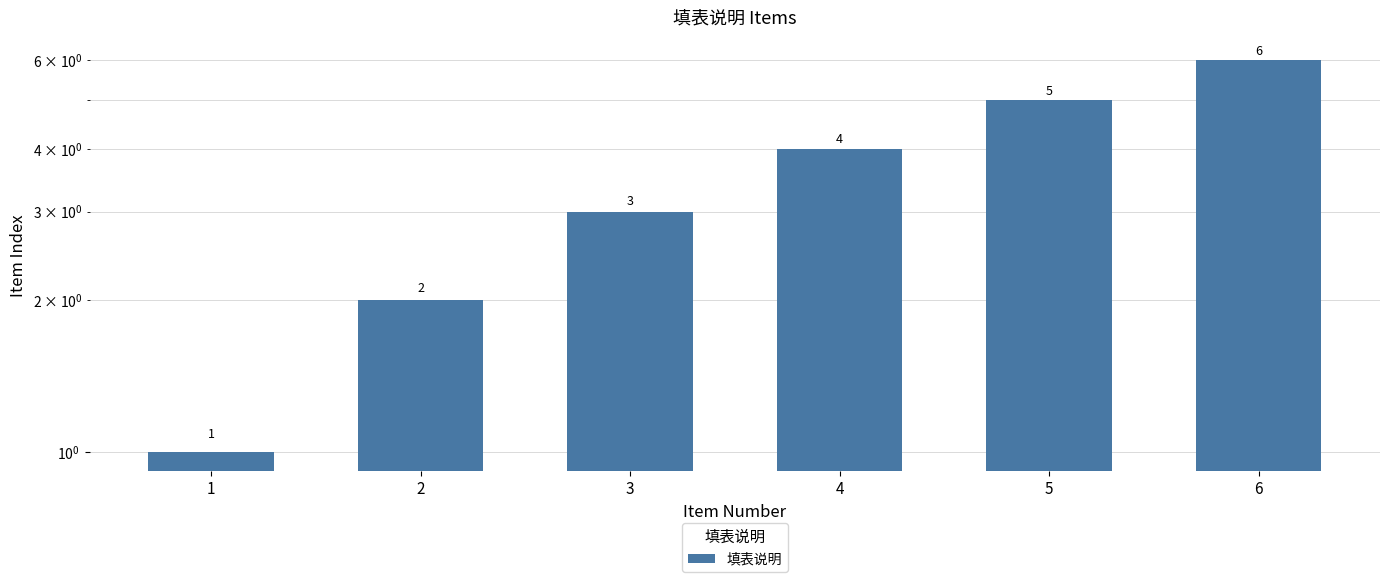

At which category does the chart reach its peak across all series?

6